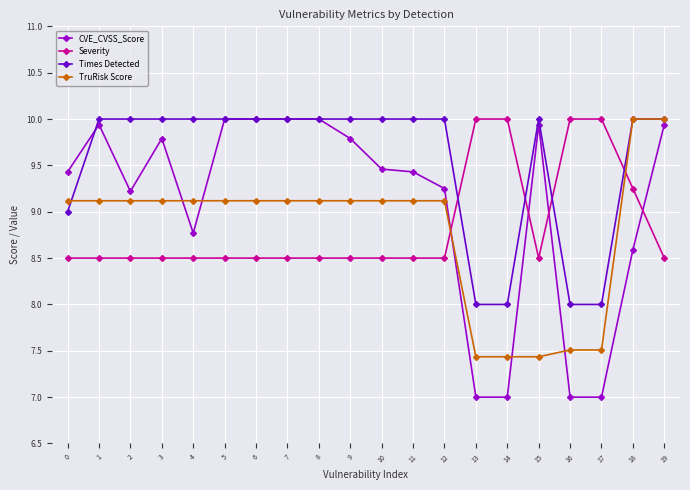

What is the difference between the maximum and minimum values in the Times Detected series?

2.0